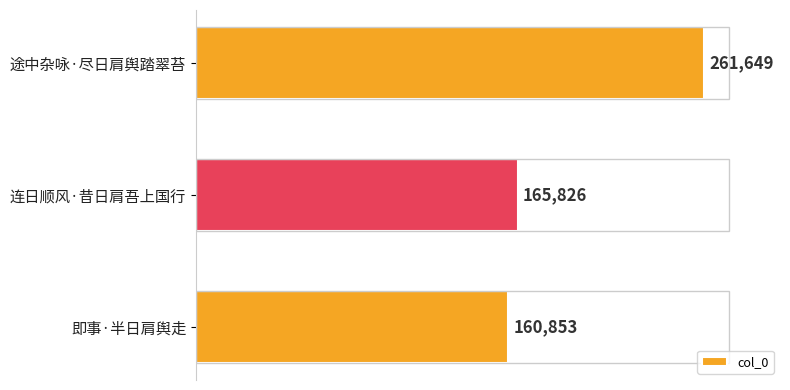

The chart shows a value of 161856 at 途中杂咏·尽日肩舆踏翠苔. True or false?

False